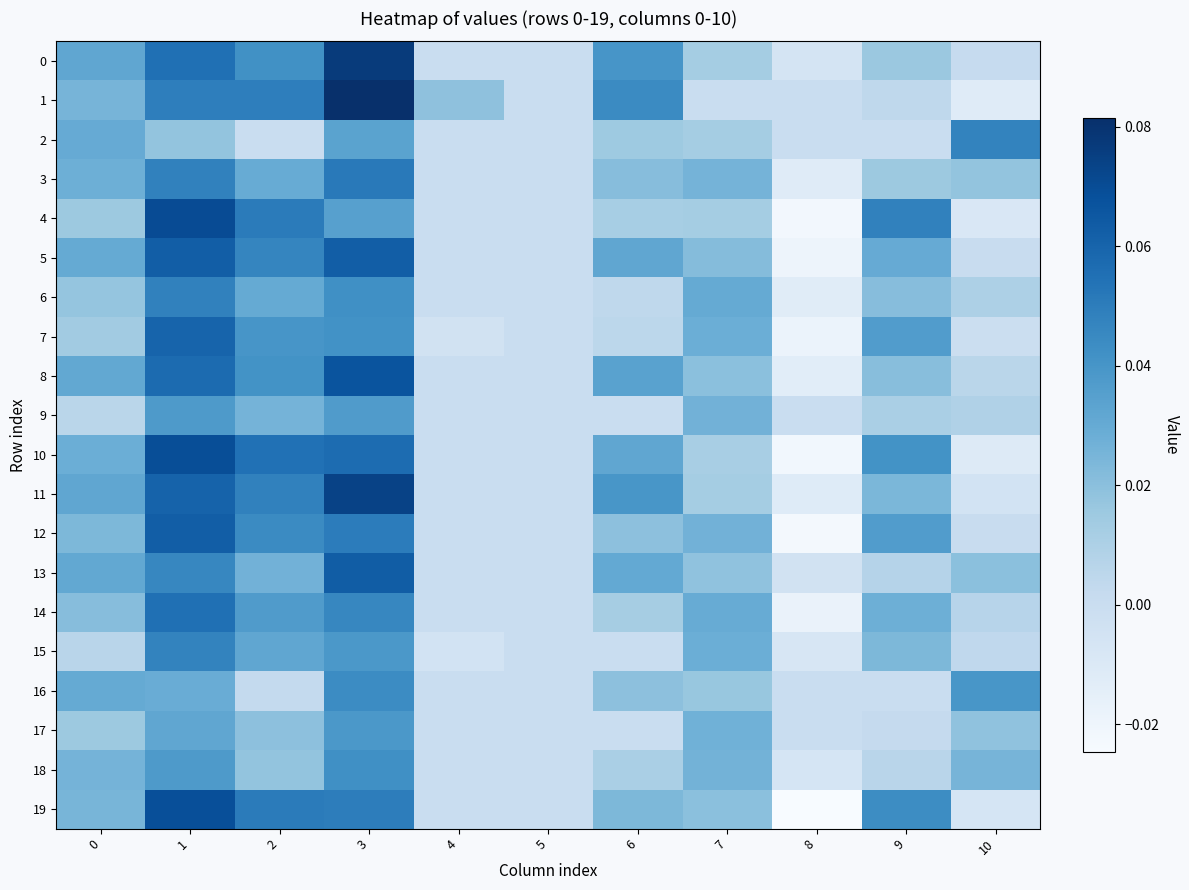

Count the number of data series in this chart.

20